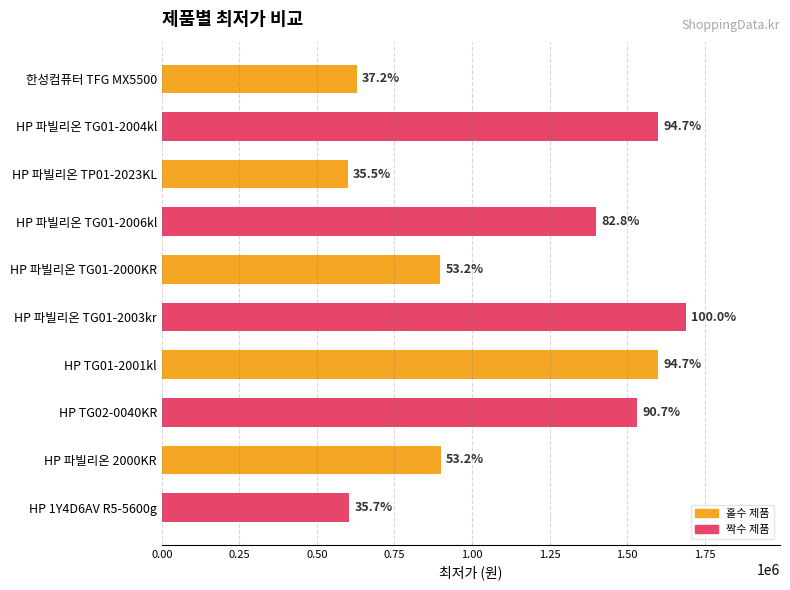

What is the average value?

1144700